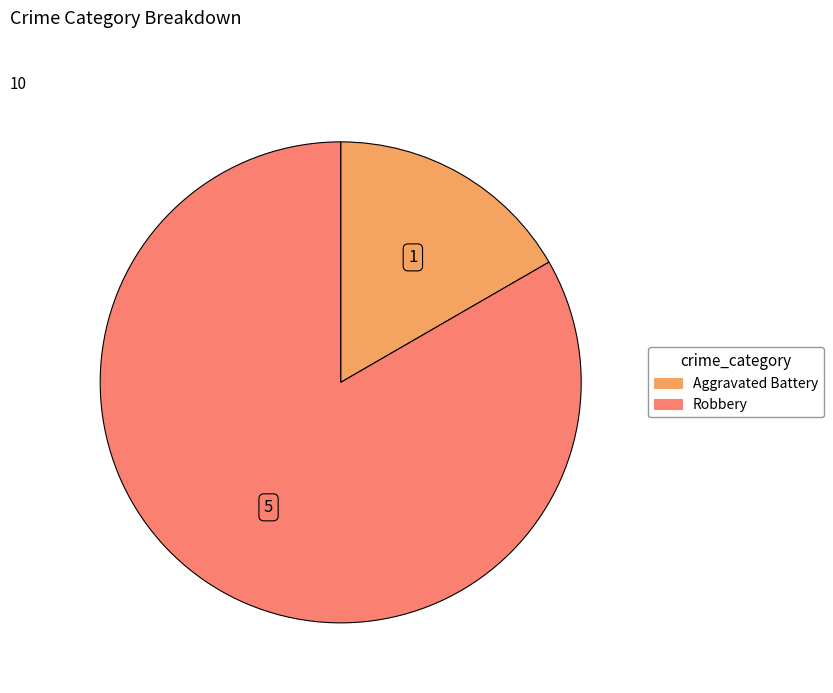

How many segments does this pie chart have?

2